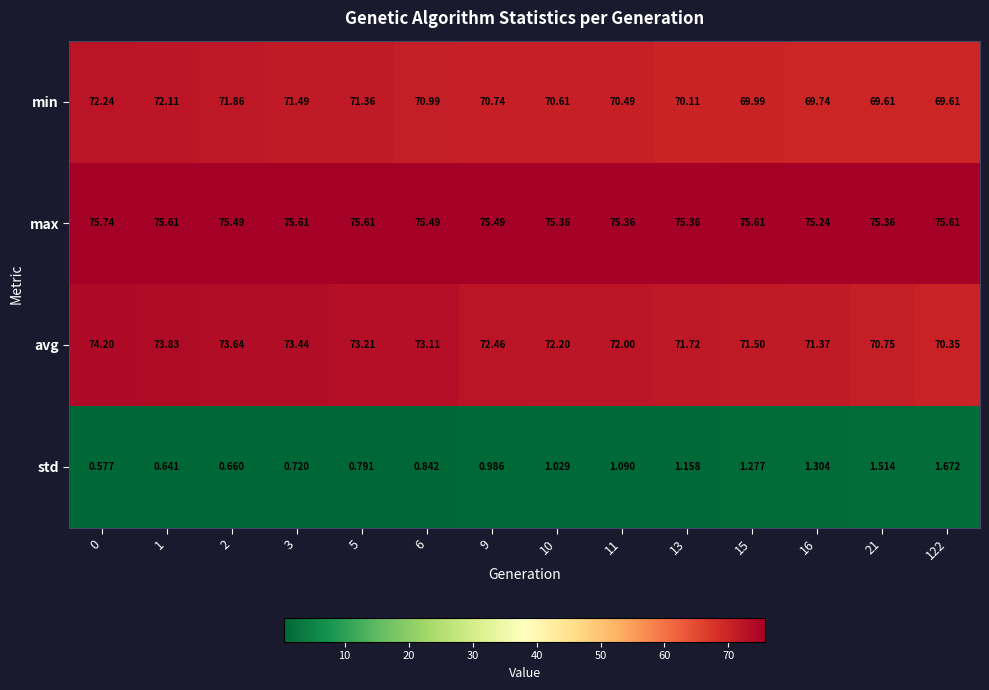

Which series has the widest spread of values?

avg